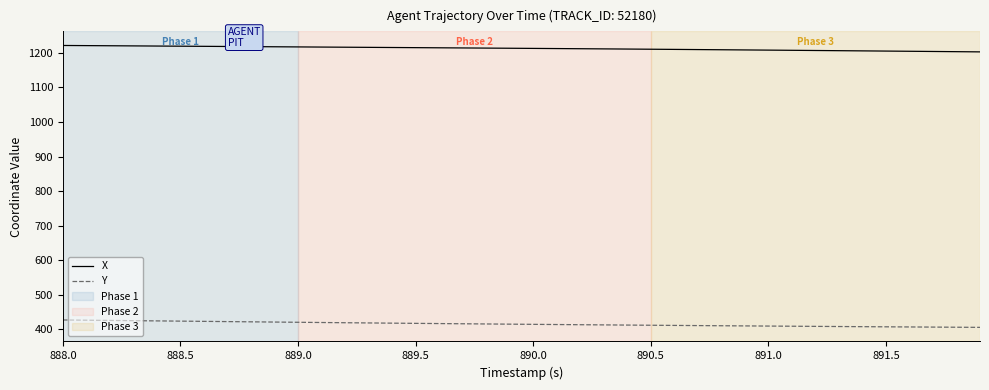

Which series has the largest total across all categories?

X